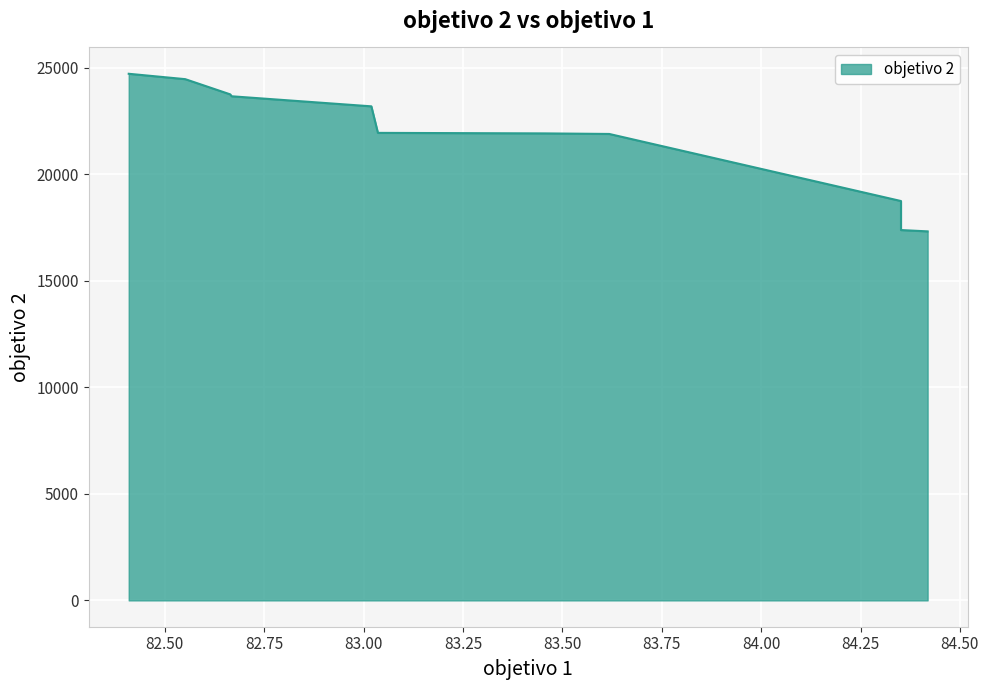

Reading left to right, transcribe all the data shown in this chart.

84.41876802141513=17324.7	84.35173833621812=17386.5	84.35173833621812=17386.5	84.35173833621812=18748.9	84.35173833621812=18748.9	84.35173833621812=18748.9	84.35173833621812=18748.9	84.35173833621812=18748.9	83.61800244032663=21898.1	83.45643677357863=21924.1	83.03612033805082=21948.9	83.03612033805082=21948.9	83.03612033805082=21948.9	83.01963590220556=23194.9	82.66813468145847=23667.0	82.66813468145847=23667.0	82.66479538504086=23755.9	82.55151352004705=24470.6	82.40939487847719=24723.4	82.40939487847719=24723.4